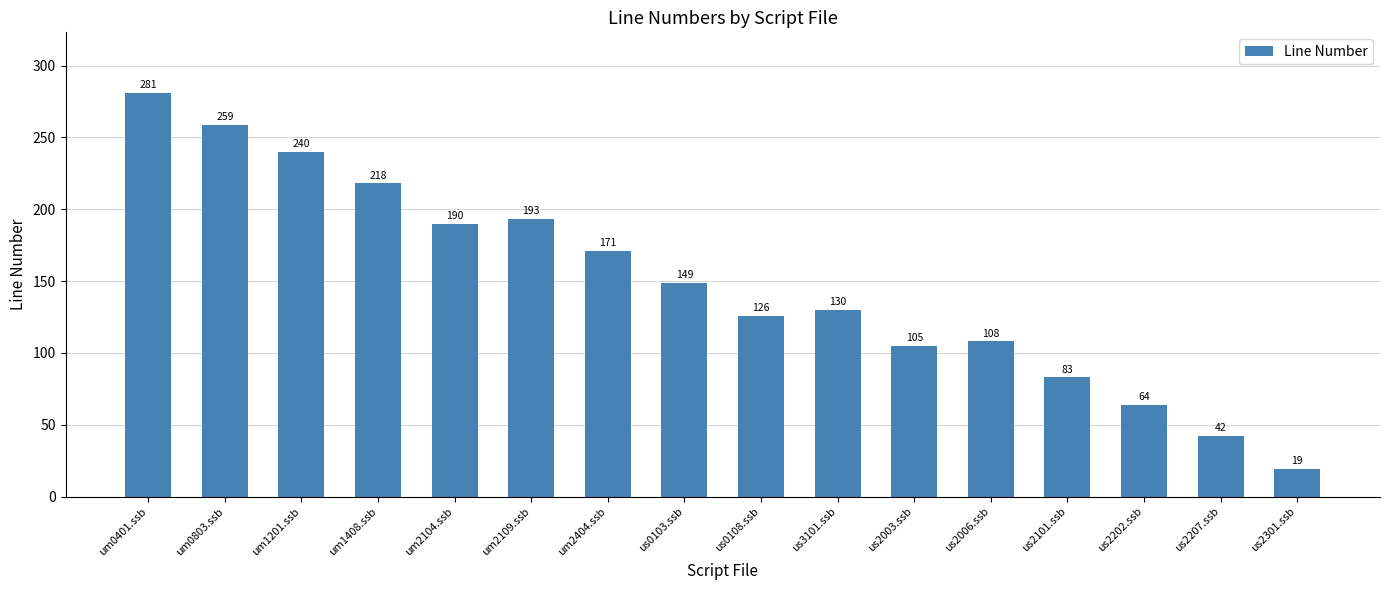

At which label does the data first exceed 149?

um0401.ssb